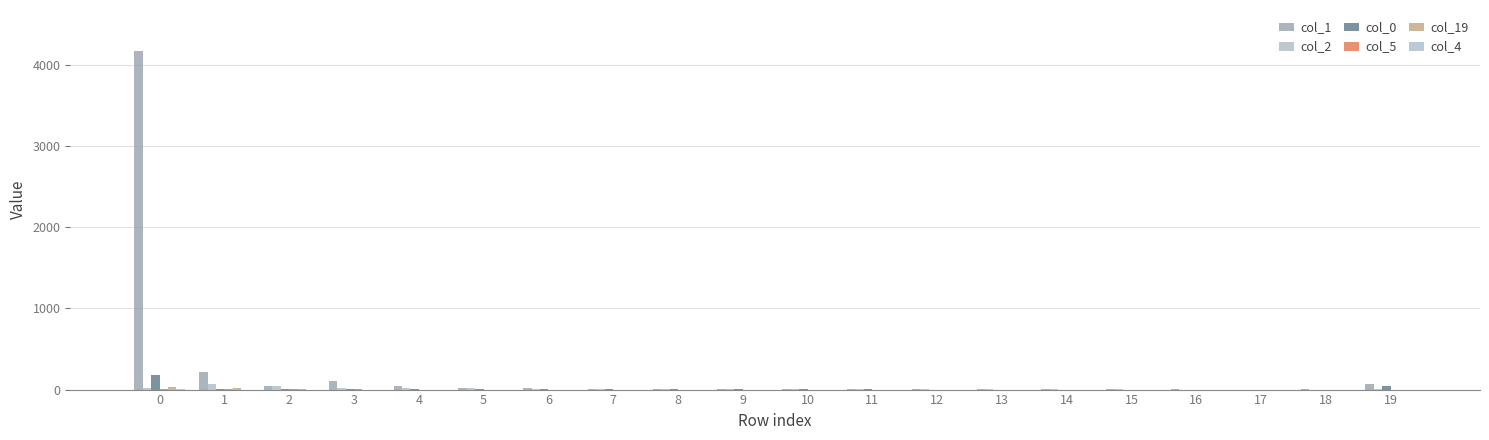

Where is col_0 nearest to the value 92?

19